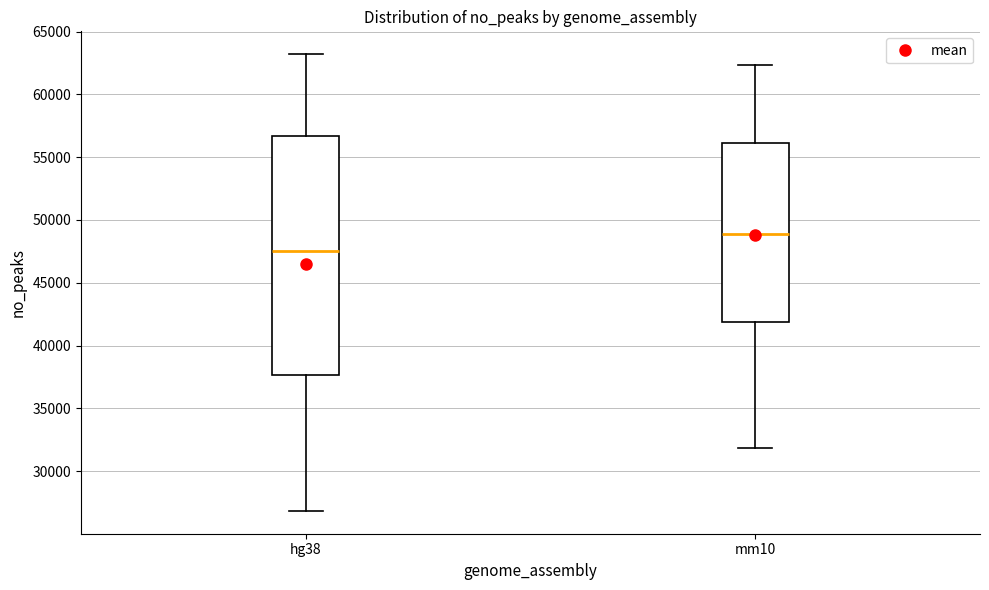

Which box has the highest median line?

mm10